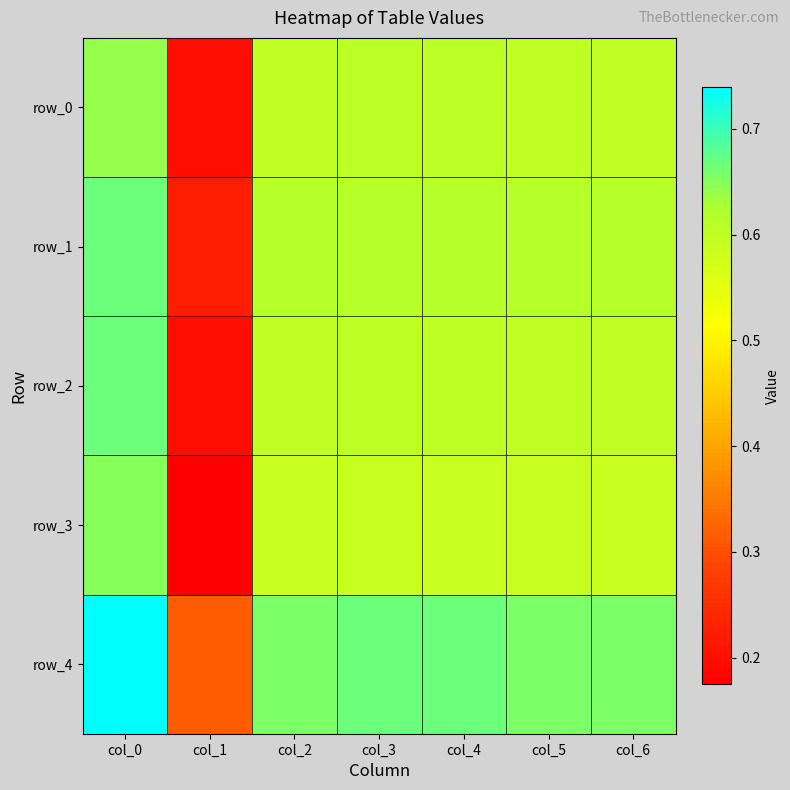

What is the difference between the second highest and minimum values in the row_3 series?

0.4